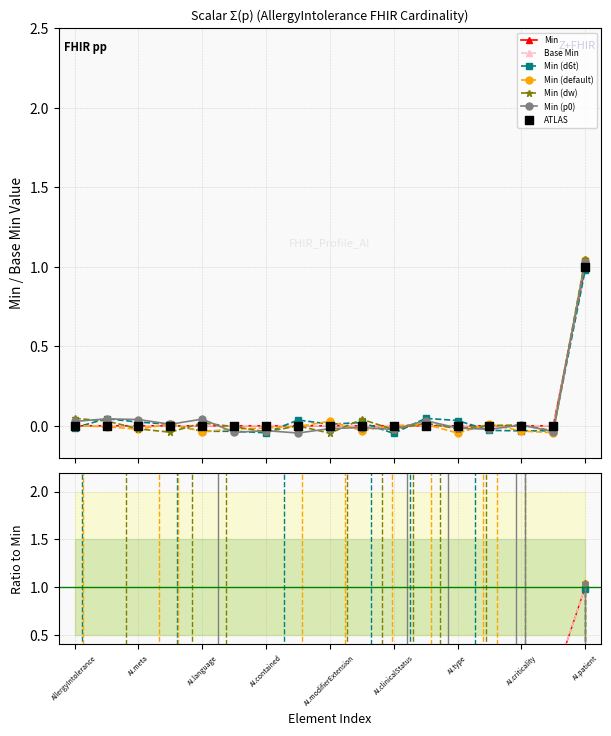

Which series has the largest total across all categories?

Min